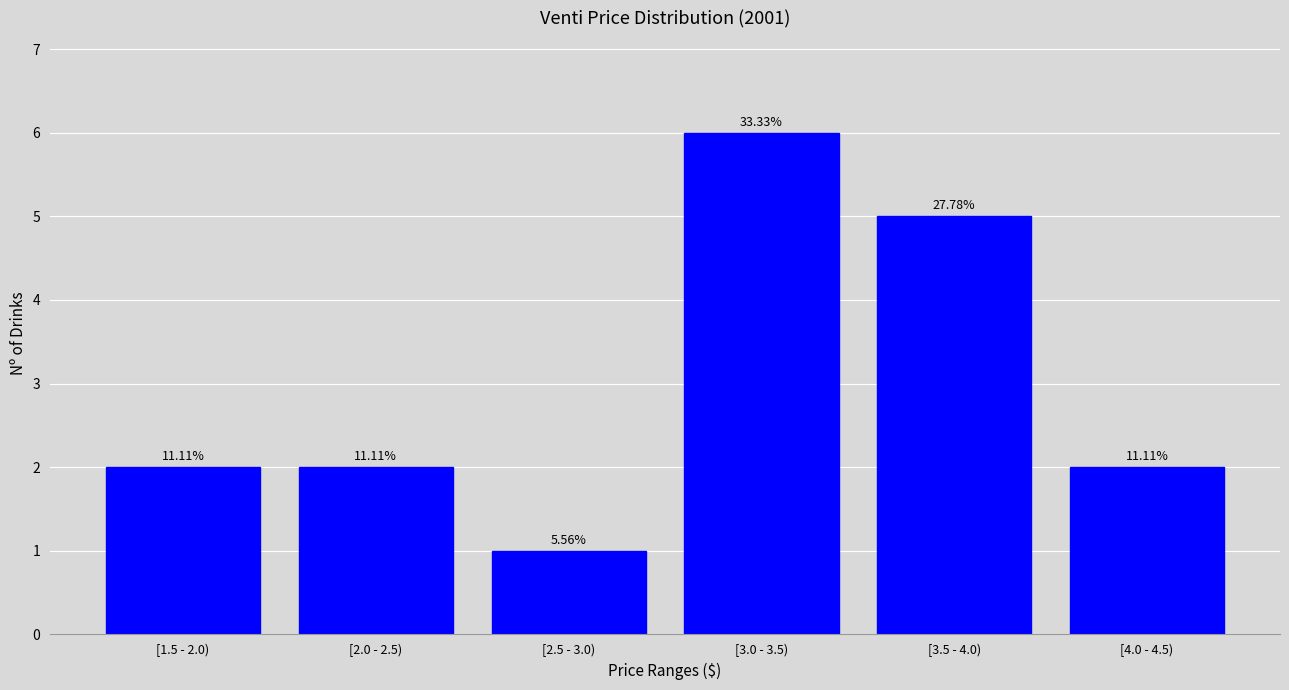

How many bars are there in total?

6